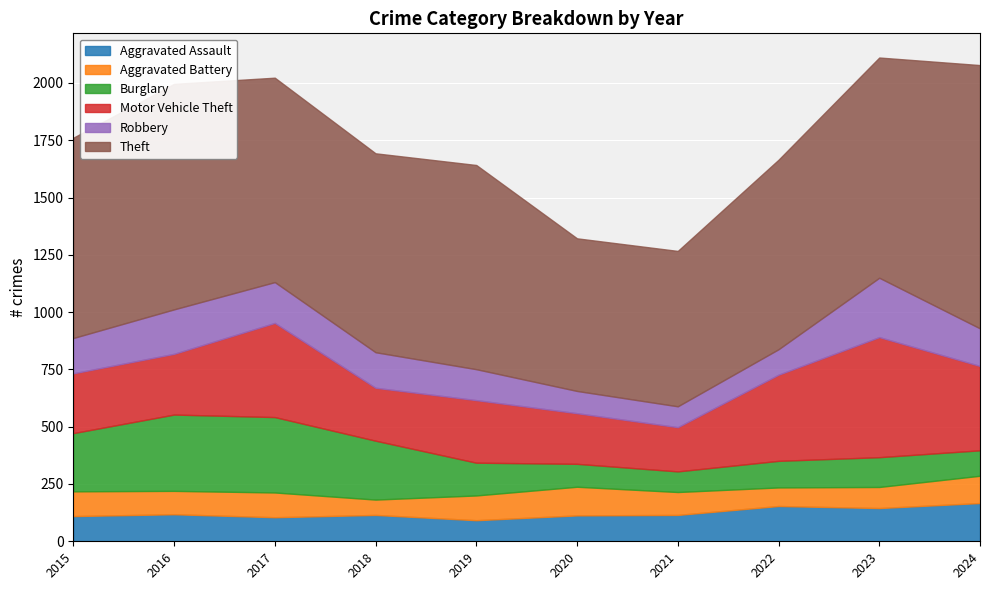

Rank the series by their maximum value, from highest to lowest.

Theft, Motor Vehicle Theft, Burglary, Robbery, Aggravated Assault, Aggravated Battery